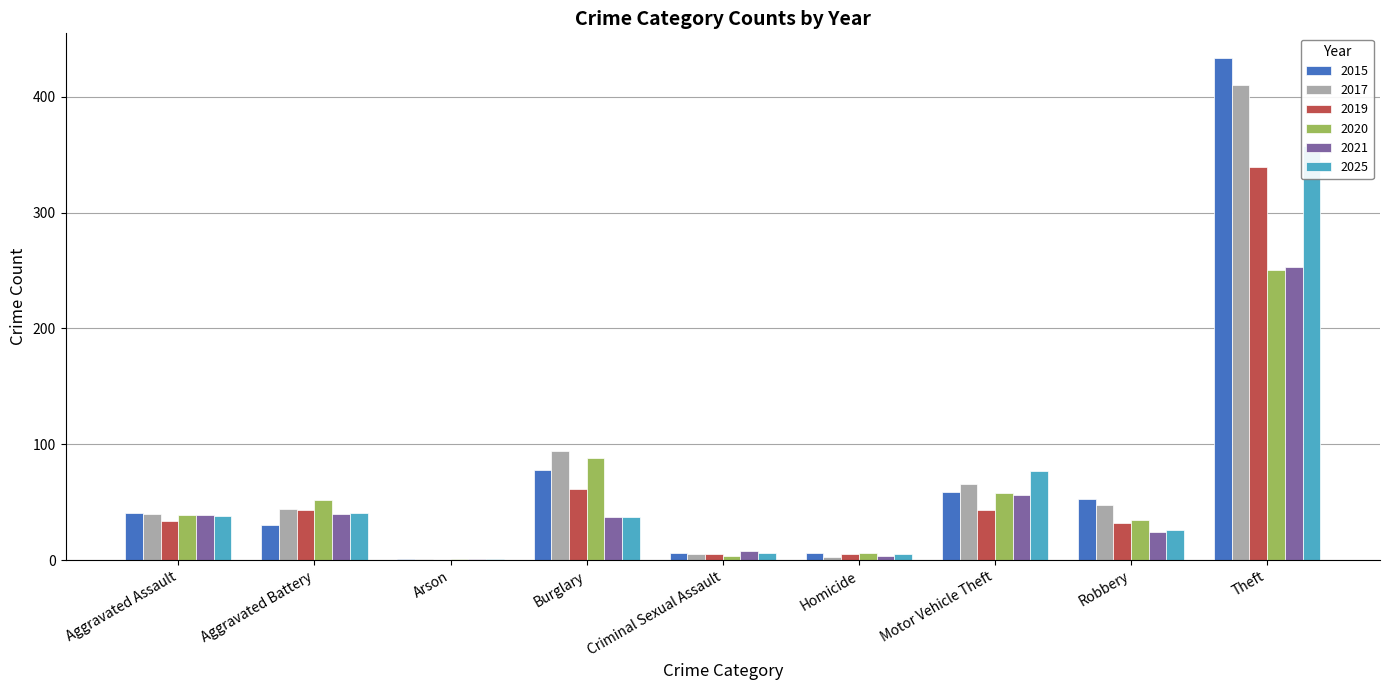

What is the sum of all 2017 values?

711